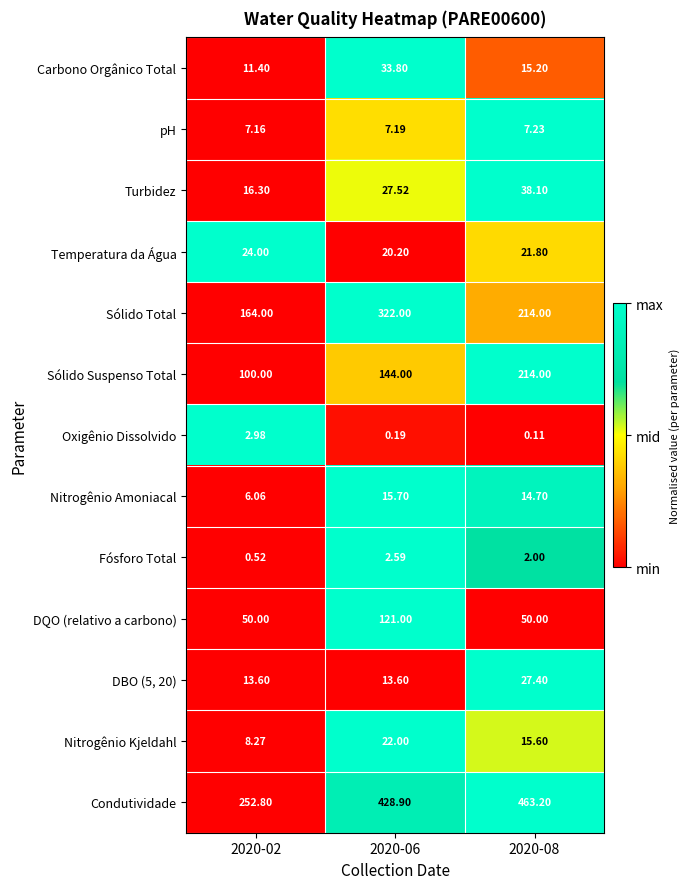

Is the value of Condutividade at 2020-06 greater than the value of Turbidez at 2020-06?

Yes